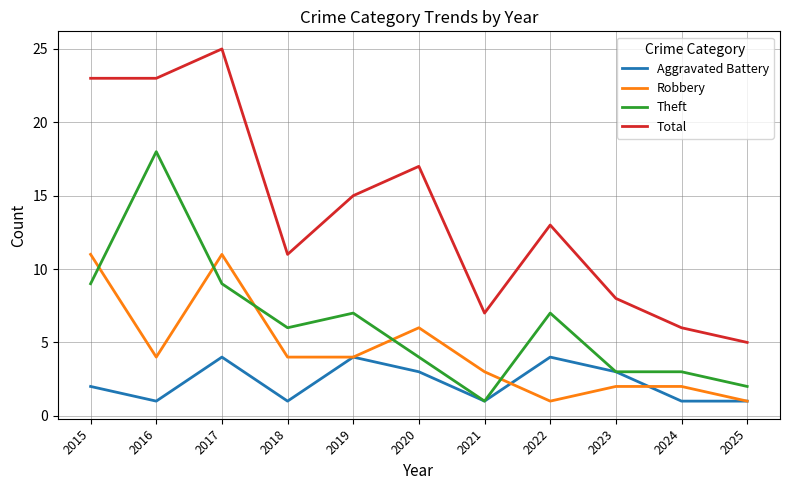

At how many categories does at least one series exceed 19?

3